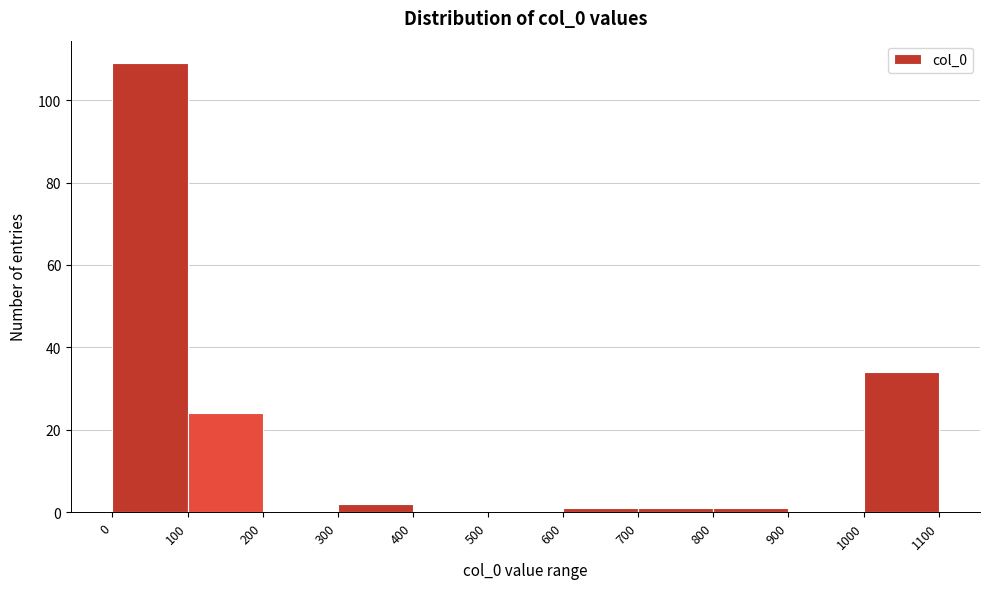

What is the height of the bar covering 100 to 200 on the x-axis? The values are not printed on the chart, so give them approximately, as read against the axis.

24